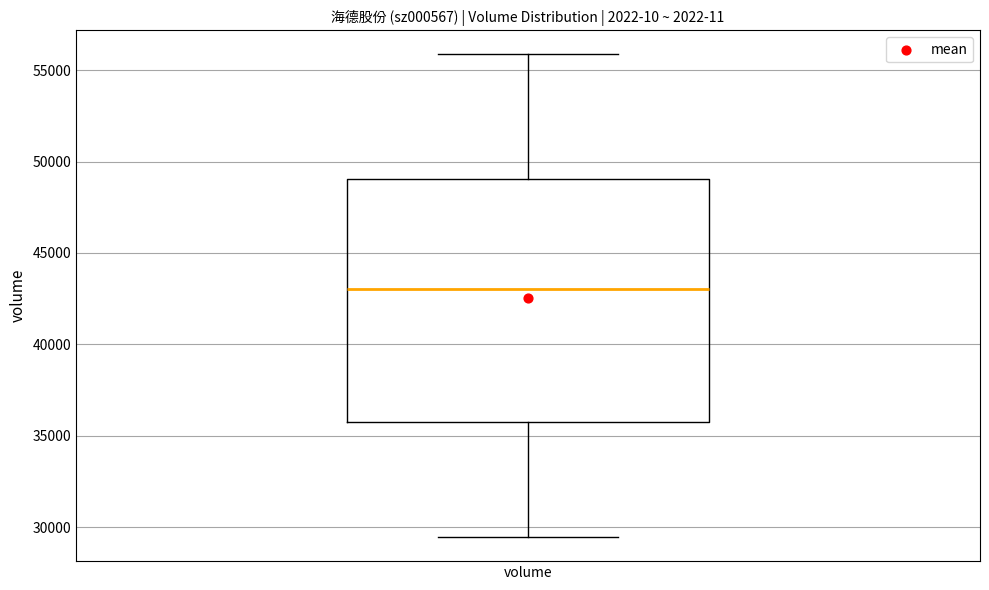

Where does the median line of the box for volume sit on the y-axis? The values are not printed on the chart, so give them approximately, as read against the axis.

43000